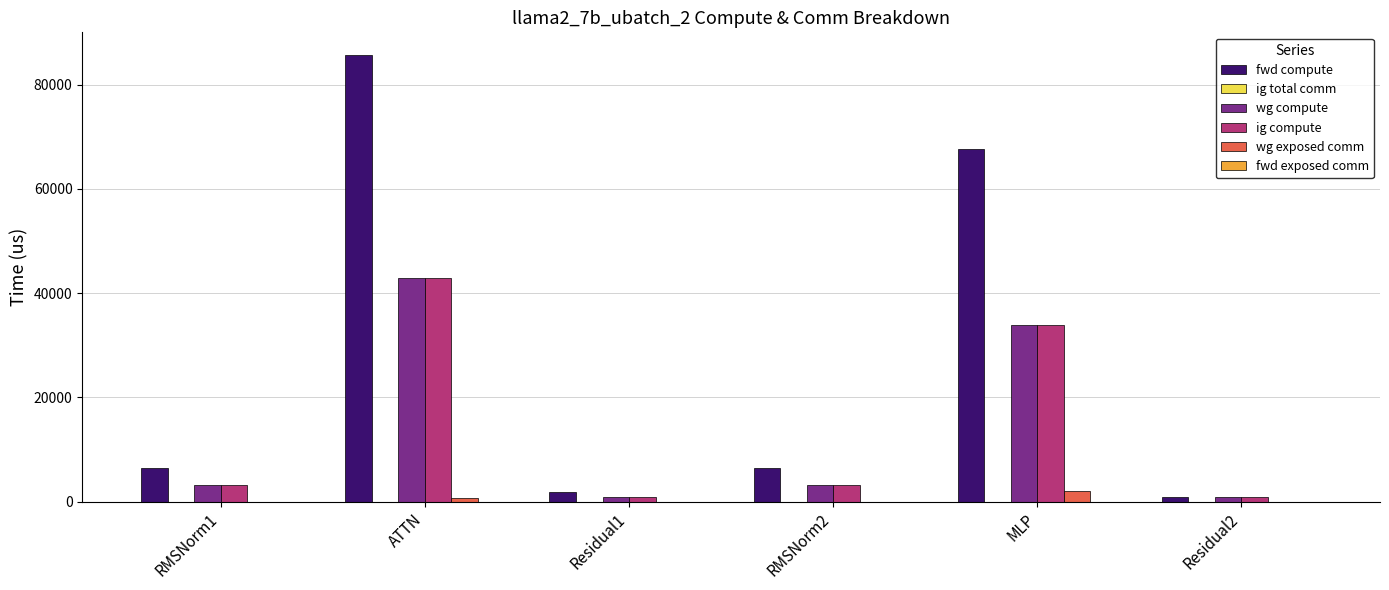

What is the highest value of the wg compute series?

42865.1